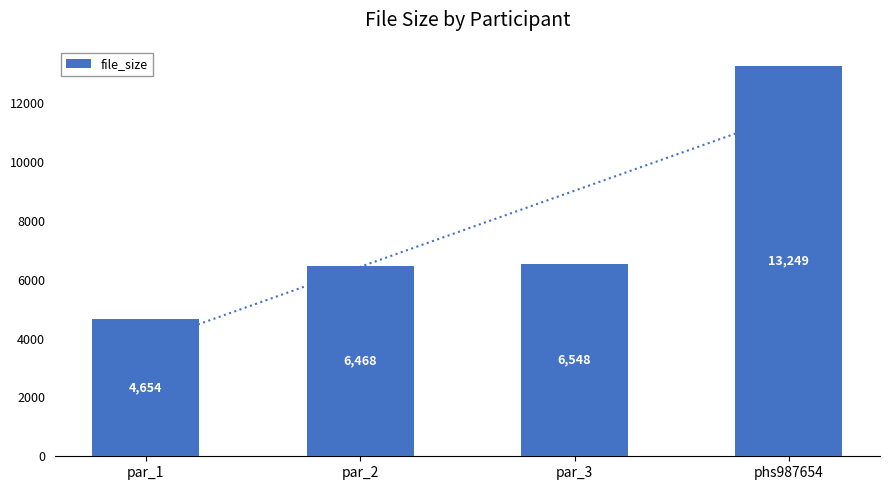

Which has a higher value, phs987654 or par_1?

phs987654